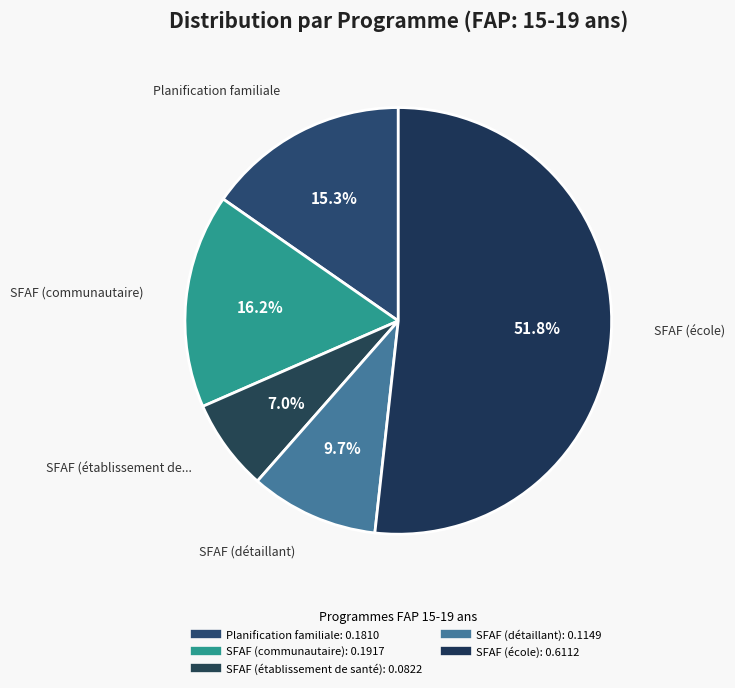

How many slices are in this pie chart?

5